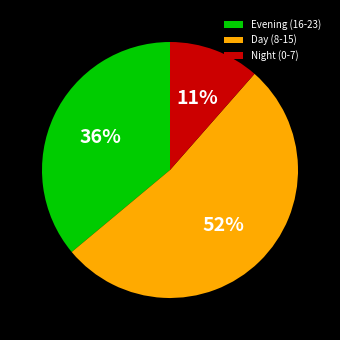

Is it true that Evening (16-23) is 29% of the pie?

False